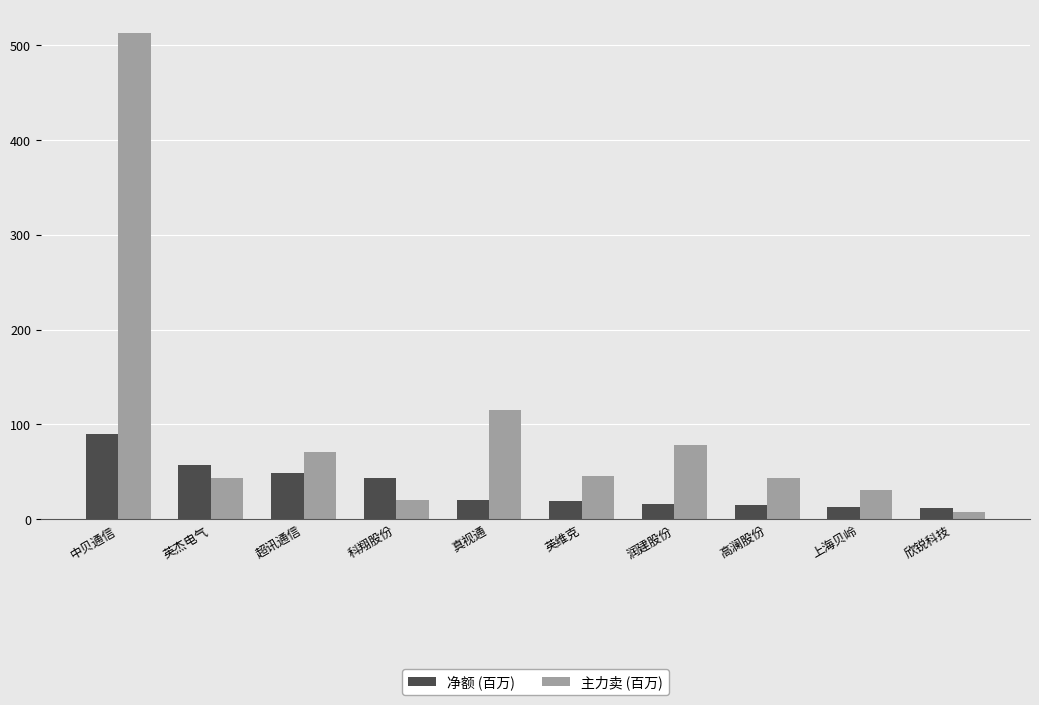

What position from the left is 欣锐科技?

10